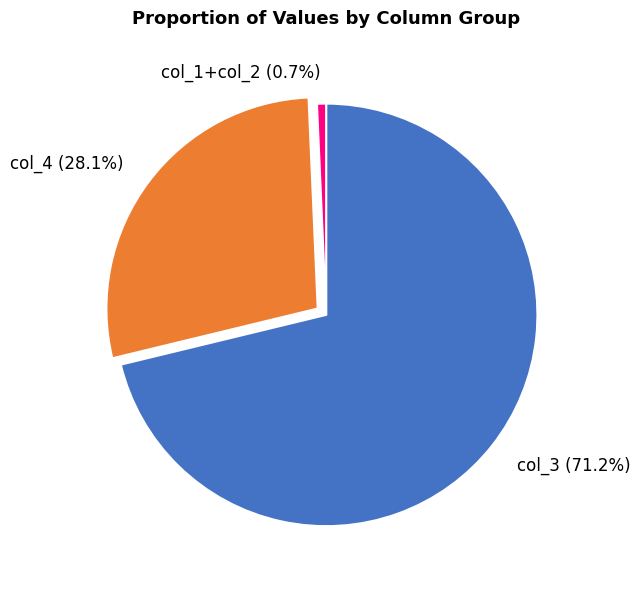

Rank the categories by value from highest to lowest.

col_3 (71.2%), col_4 (28.1%), col_1+col_2 (0.7%)